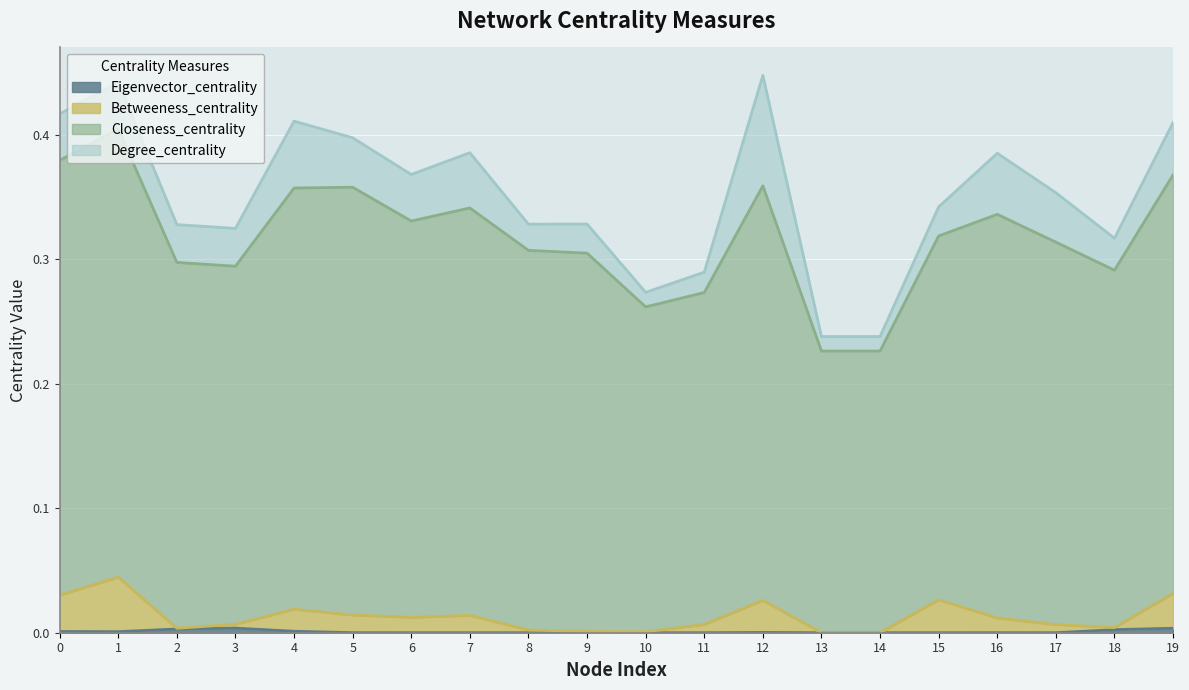

What is the sum of the Closeness_centrality values at 16 and 7?

0.7